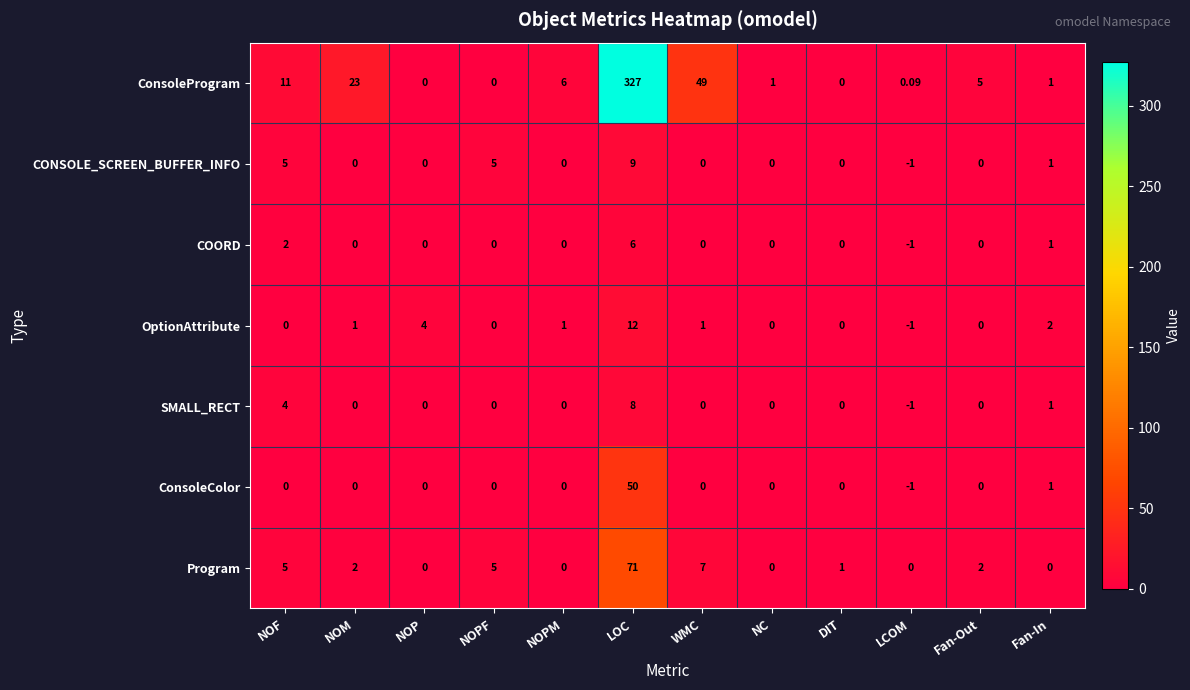

Count the number of data series in this chart.

7